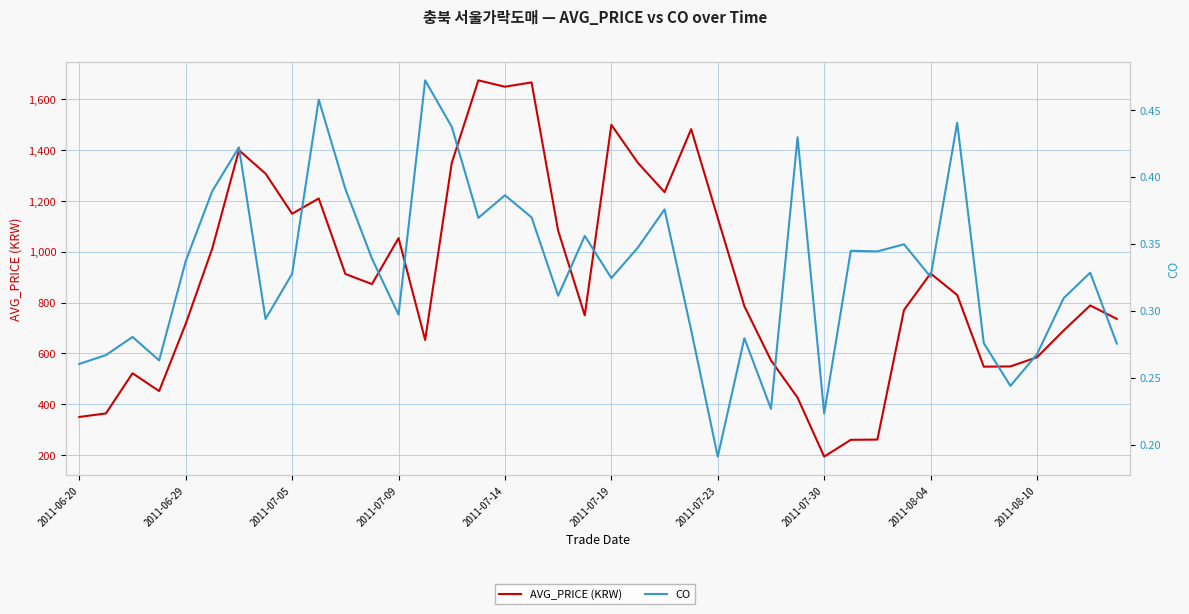

What is the difference between the maximum and minimum values in the CO series?

0.3